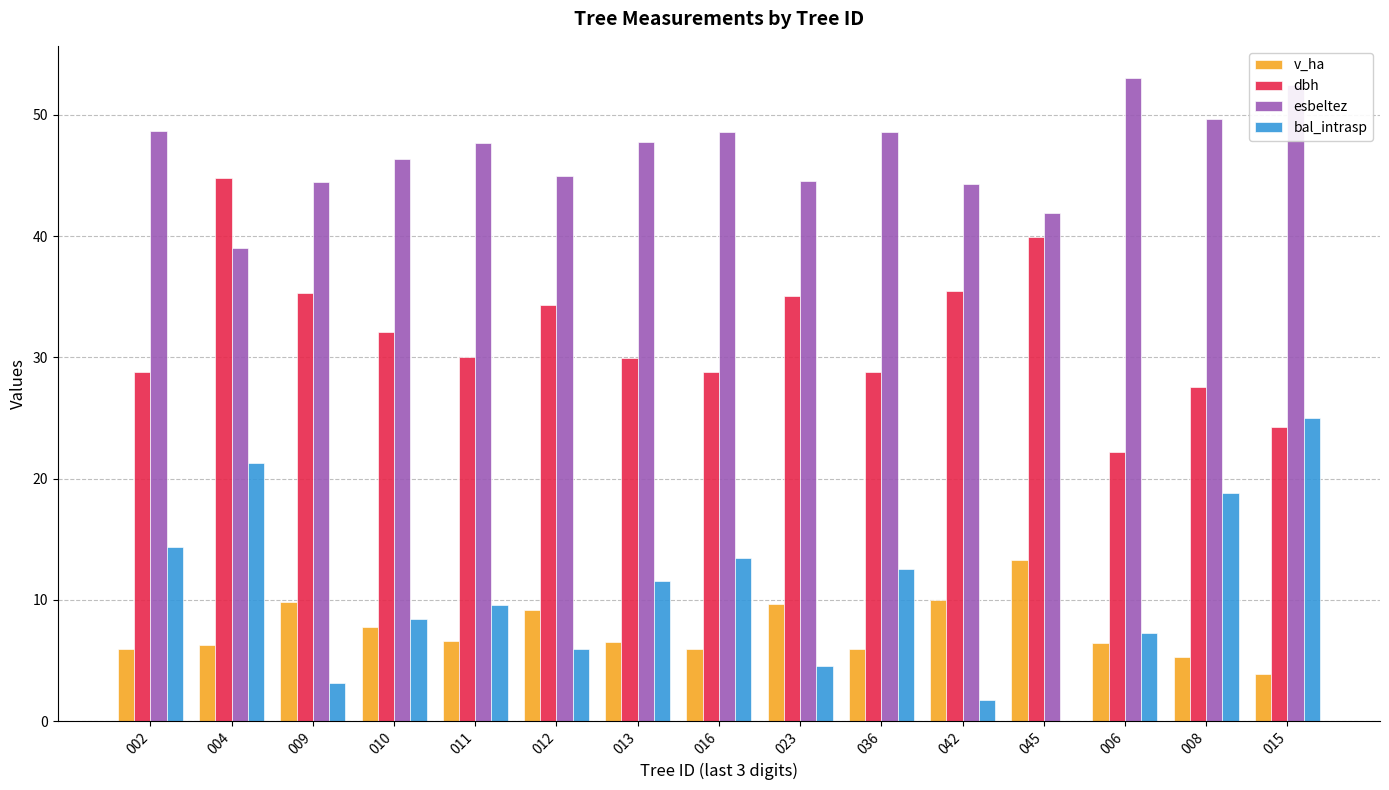

Is the value of esbeltez at 015 greater than the value of bal_intrasp at 042?

Yes